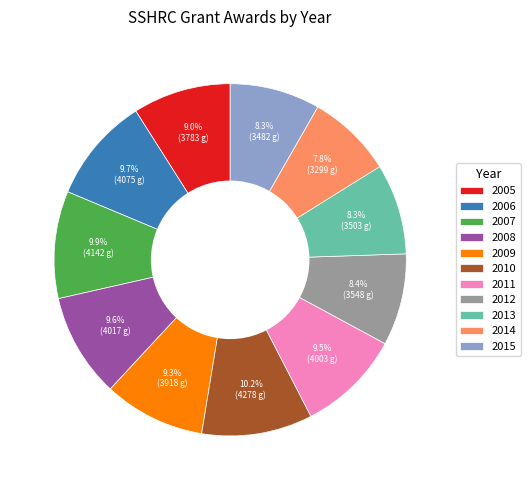

To the nearest percent, what is the difference between the largest and smallest slice percentages?

2%